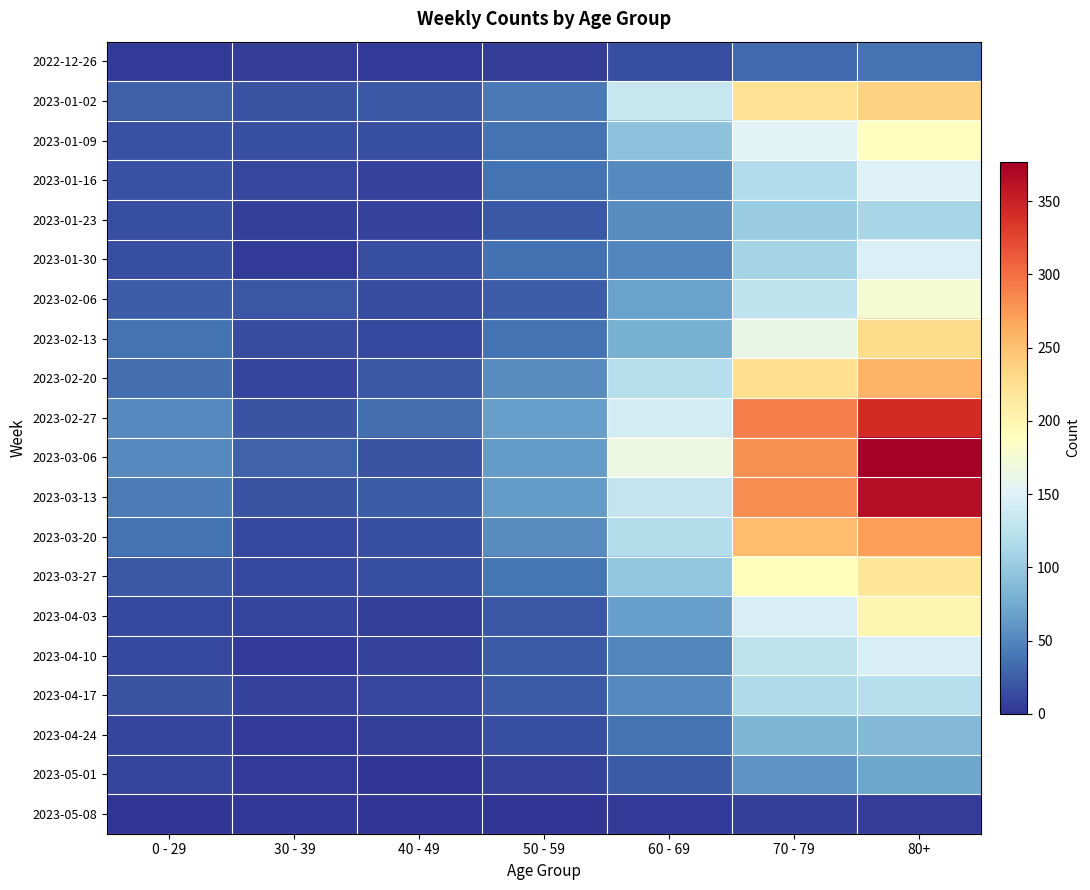

Reading left to right, transcribe all the data shown in this chart.

2022-12-26: 0 - 29=4	30 - 39=5	40 - 49=4	50 - 59=5	60 - 69=16	70 - 79=32	80+=38
2023-01-02: 0 - 29=26	30 - 39=18	40 - 49=21	50 - 59=42	60 - 69=134	70 - 79=223	80+=237
2023-01-09: 0 - 29=17	30 - 39=15	40 - 49=16	50 - 59=37	60 - 69=93	70 - 79=152	80+=189
2023-01-16: 0 - 29=17	30 - 39=11	40 - 49=8	50 - 59=38	60 - 69=53	70 - 79=119	80+=149
2023-01-23: 0 - 29=15	30 - 39=6	40 - 49=8	50 - 59=21	60 - 69=54	70 - 79=102	80+=111
2023-01-30: 0 - 29=16	30 - 39=4	40 - 49=15	50 - 59=36	60 - 69=50	70 - 79=110	80+=148
2023-02-06: 0 - 29=25	30 - 39=20	40 - 49=14	50 - 59=25	60 - 69=69	70 - 79=127	80+=176
2023-02-13: 0 - 29=38	30 - 39=14	40 - 49=13	50 - 59=38	60 - 69=79	70 - 79=163	80+=229
2023-02-20: 0 - 29=35	30 - 39=10	40 - 49=22	50 - 59=54	60 - 69=121	70 - 79=226	80+=260
2023-02-27: 0 - 29=53	30 - 39=18	40 - 49=35	50 - 59=67	60 - 69=142	70 - 79=291	80+=342
2023-03-06: 0 - 29=52	30 - 39=27	40 - 49=19	50 - 59=64	60 - 69=165	70 - 79=281	80+=377
2023-03-13: 0 - 29=43	30 - 39=18	40 - 49=23	50 - 59=64	60 - 69=132	70 - 79=282	80+=365
2023-03-20: 0 - 29=37	30 - 39=13	40 - 49=16	50 - 59=54	60 - 69=120	70 - 79=252	80+=272
2023-03-27: 0 - 29=22	30 - 39=12	40 - 49=16	50 - 59=39	60 - 69=97	70 - 79=191	80+=218
2023-04-03: 0 - 29=13	30 - 39=9	40 - 49=7	50 - 59=20	60 - 69=67	70 - 79=145	80+=199
2023-04-10: 0 - 29=12	30 - 39=4	40 - 49=8	50 - 59=23	60 - 69=50	70 - 79=128	80+=146
2023-04-17: 0 - 29=19	30 - 39=8	40 - 49=11	50 - 59=23	60 - 69=52	70 - 79=115	80+=121
2023-04-24: 0 - 29=10	30 - 39=3	40 - 49=7	50 - 59=15	60 - 69=37	70 - 79=83	80+=86
2023-05-01: 0 - 29=9	30 - 39=4	40 - 49=1	50 - 59=8	60 - 69=23	70 - 79=58	80+=71
2023-05-08: 0 - 29=0	30 - 39=2	40 - 49=1	50 - 59=0	60 - 69=4	70 - 79=7	80+=5